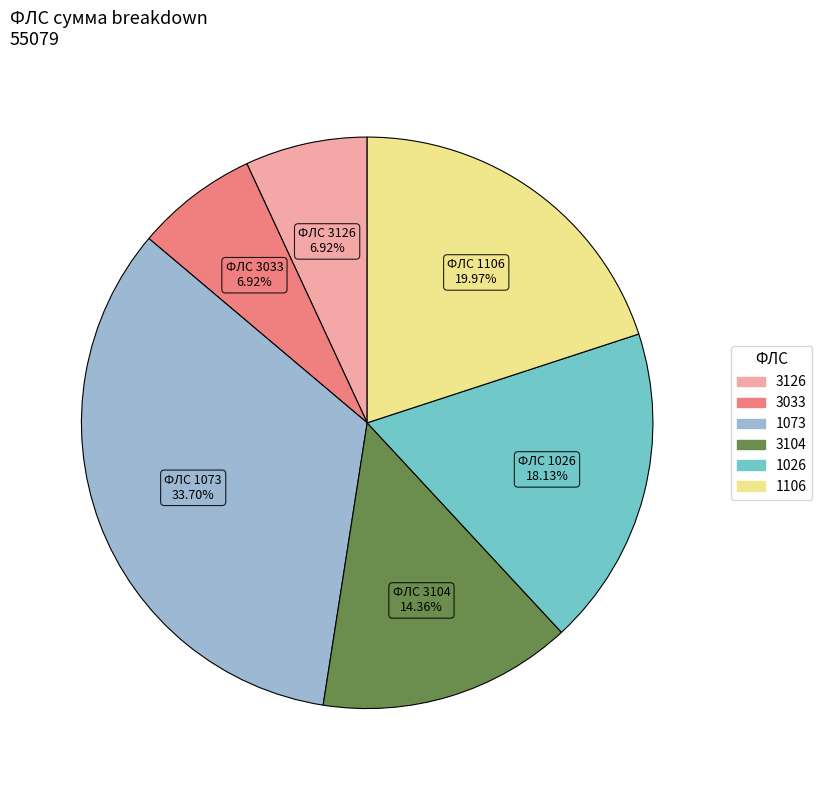

Which slice is the largest?

1073